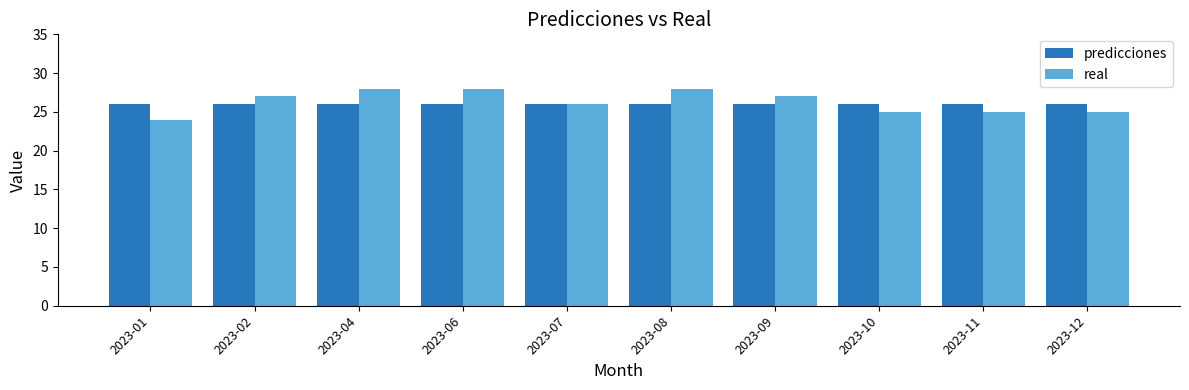

Is it true that predicciones equals 26 at 2023-09?

True